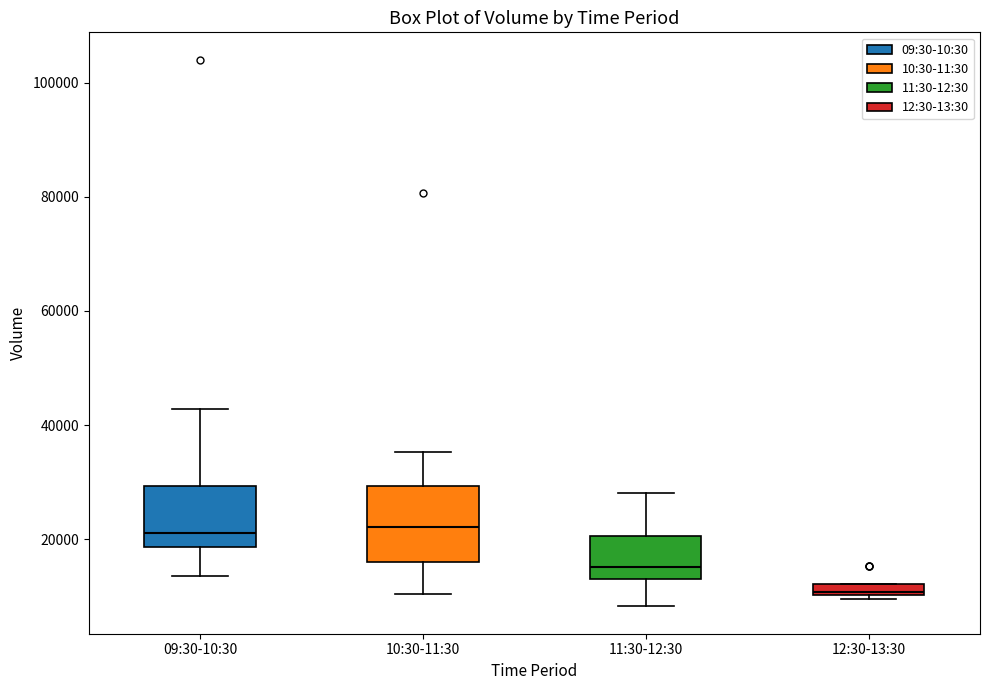

Where does the lower whisker of the box for 10:30-11:30 end on the y-axis? The values are not printed on the chart, so give them approximately, as read against the axis.

10000